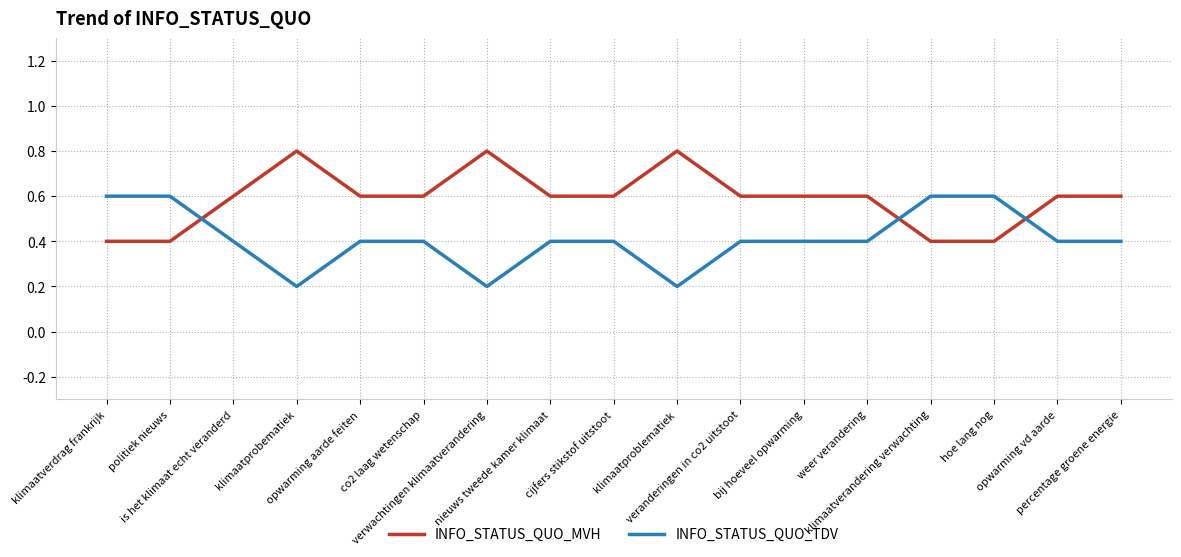

Read the INFO_STATUS_QUO_MVH value at cijfers stikstof uitstoot.

0.6